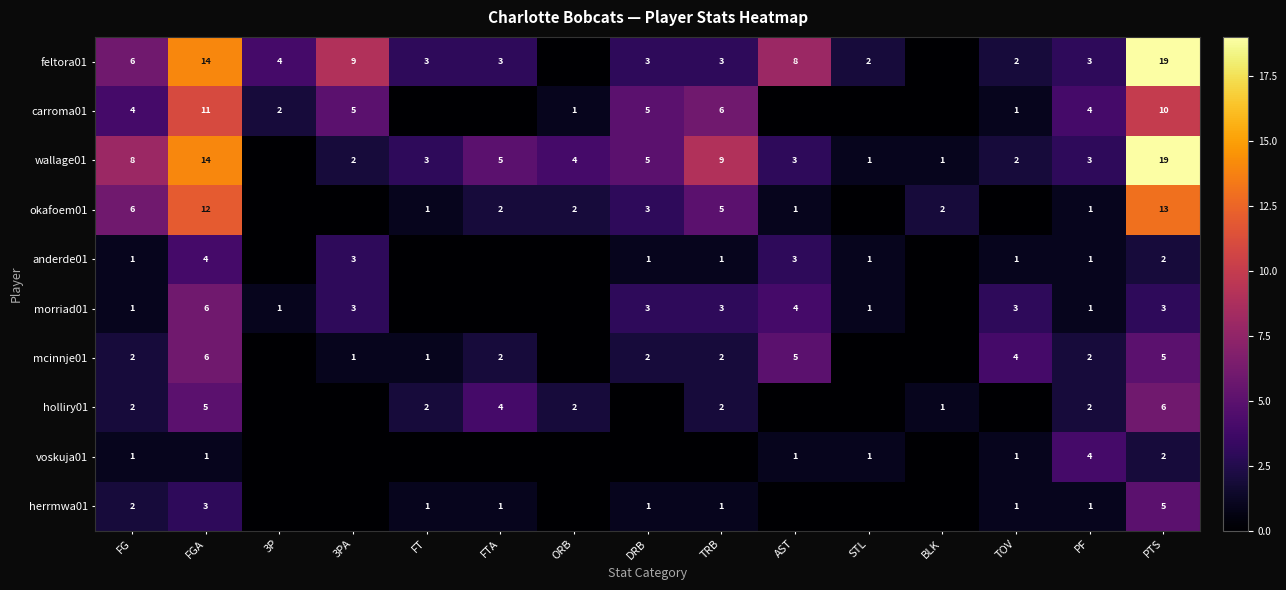

True or false: wallage01 has a value of 33 at PTS.

False